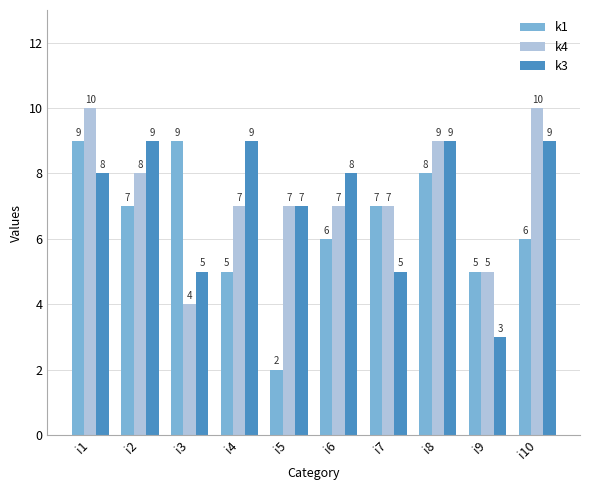

What is the value of the k1 bar at the 2nd from the left?

7